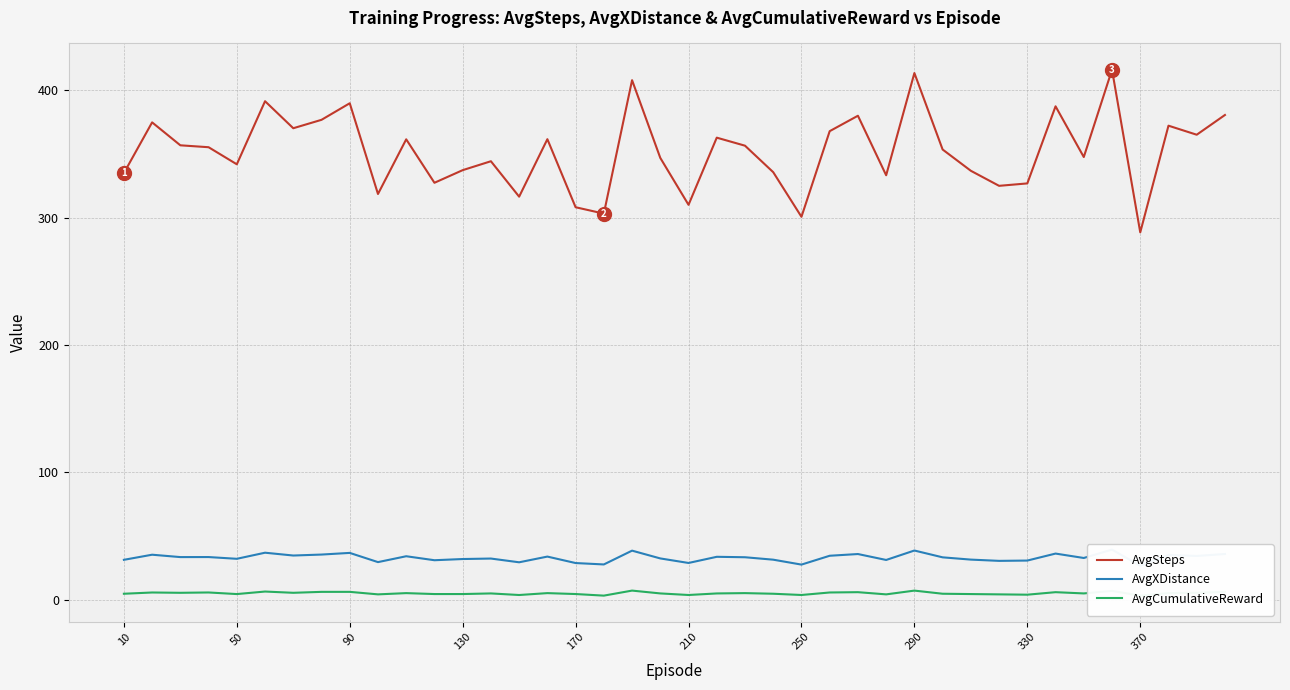

How many data points in AvgSteps are above 355?

20